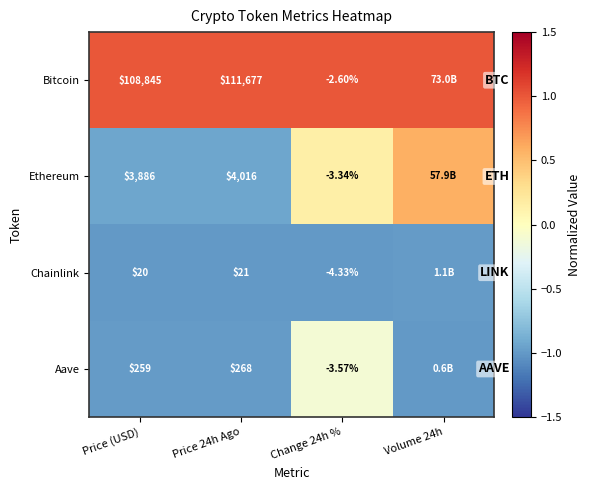

What is the maximum value shown in the chart?

1.0